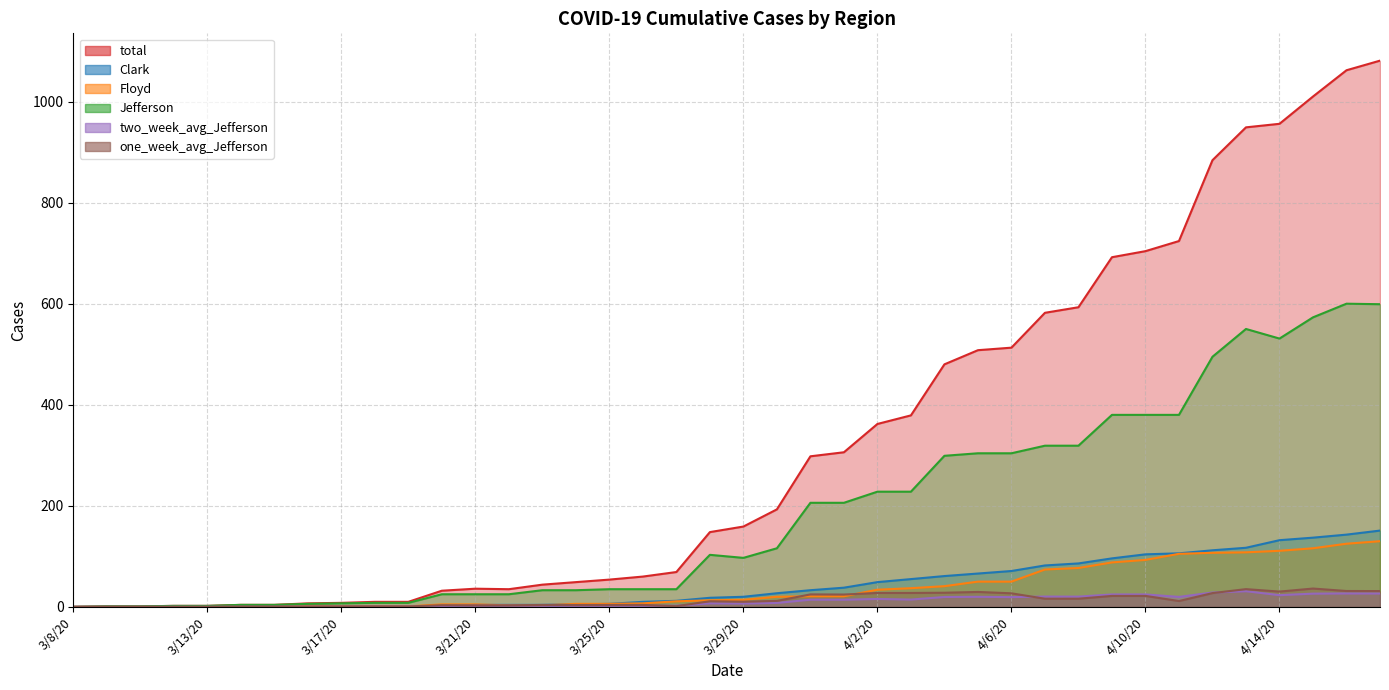

True or false: Clark and Jefferson cross at least once.

False